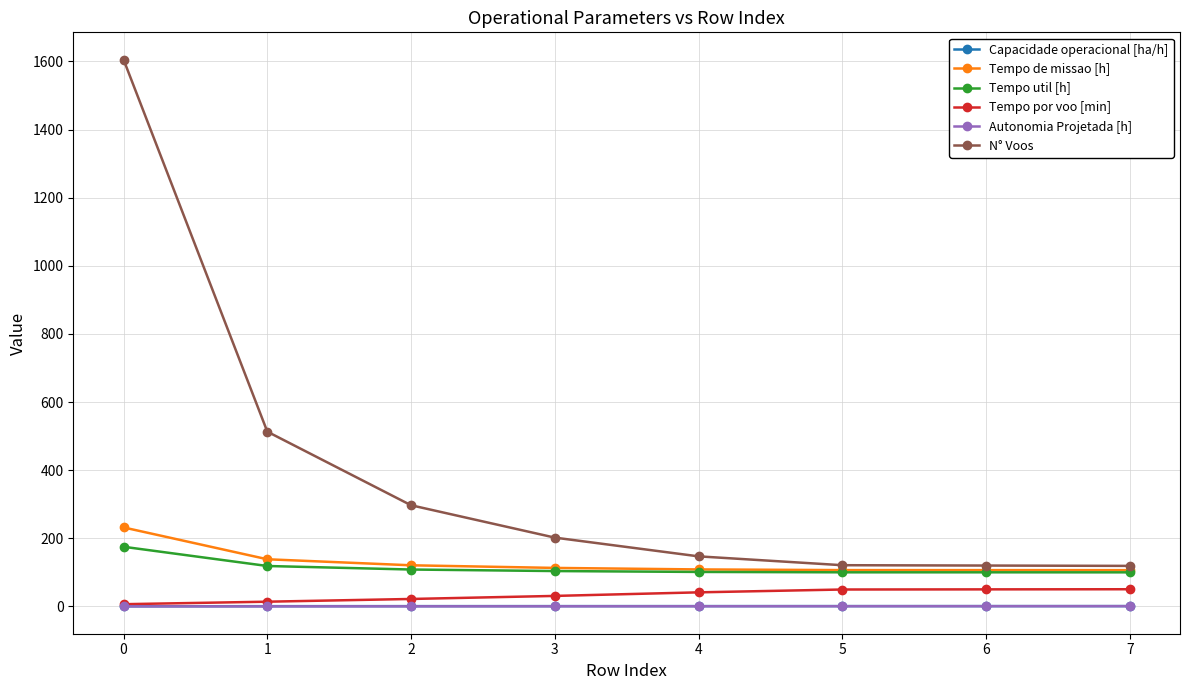

Is it true that Tempo de missao [h] equals 113.0 at 3?

True